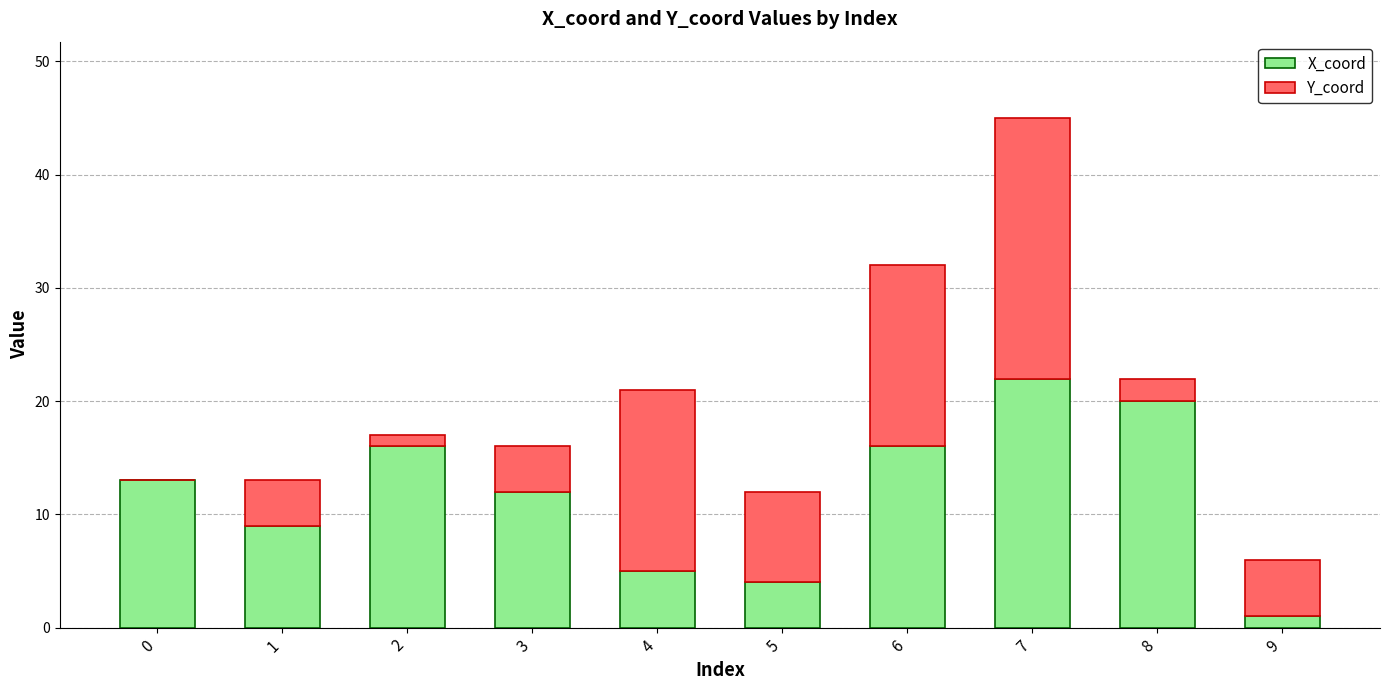

At which label does X_coord reach its peak?

7